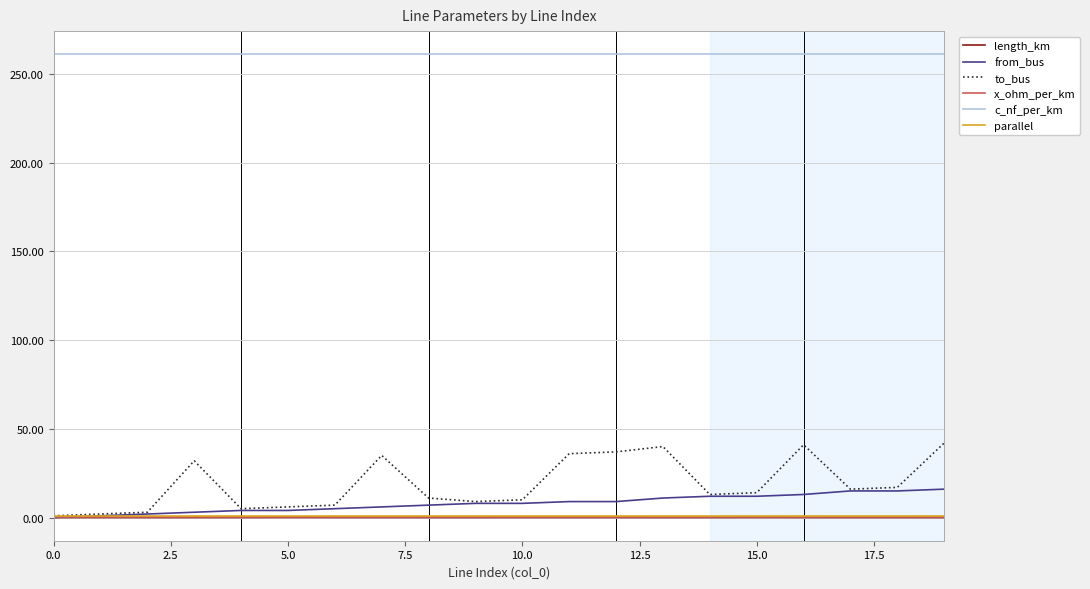

Does the chart display data point markers on the line(s)?

No